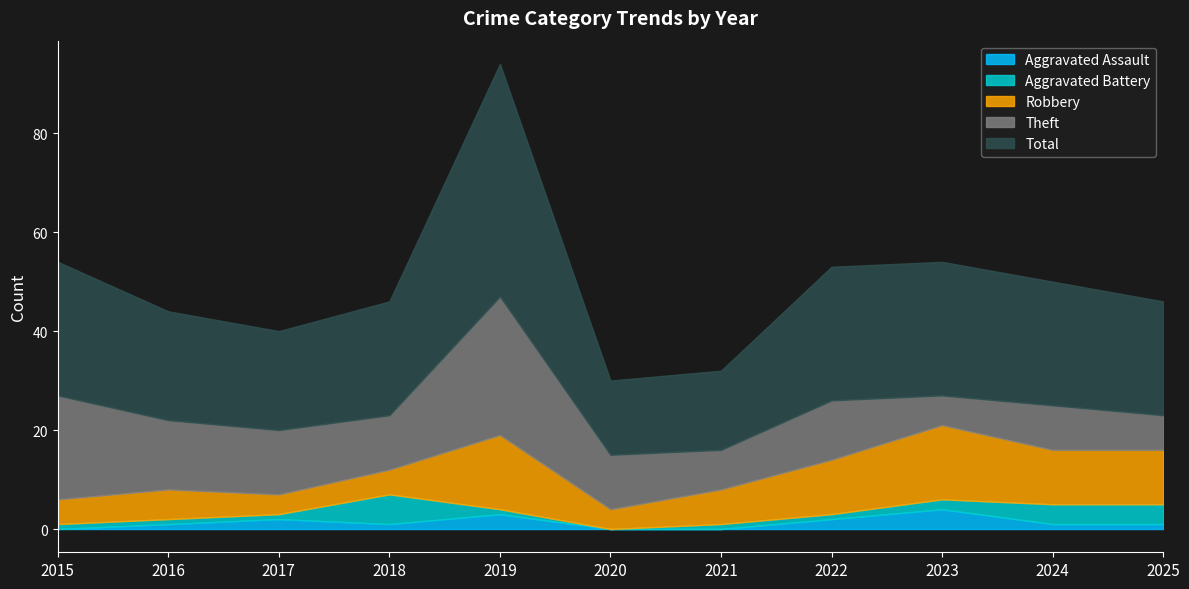

Rank the series at 2015 from lowest to highest value.

Aggravated Assault, Aggravated Battery, Robbery, Theft, Total